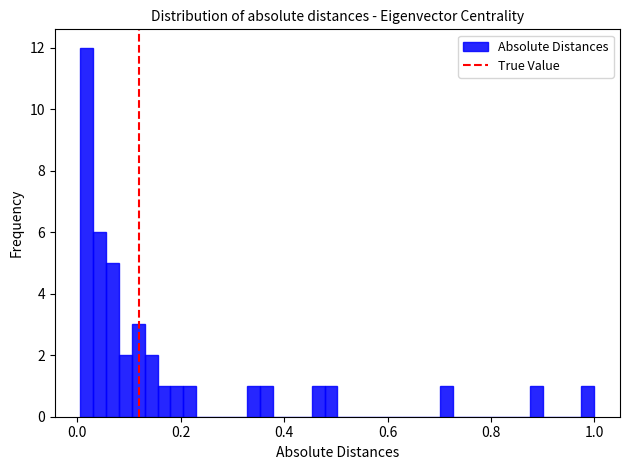

Around what value on the x-axis is the tallest bar? Give the approximate position of its centre, as read against the axis.

0.02